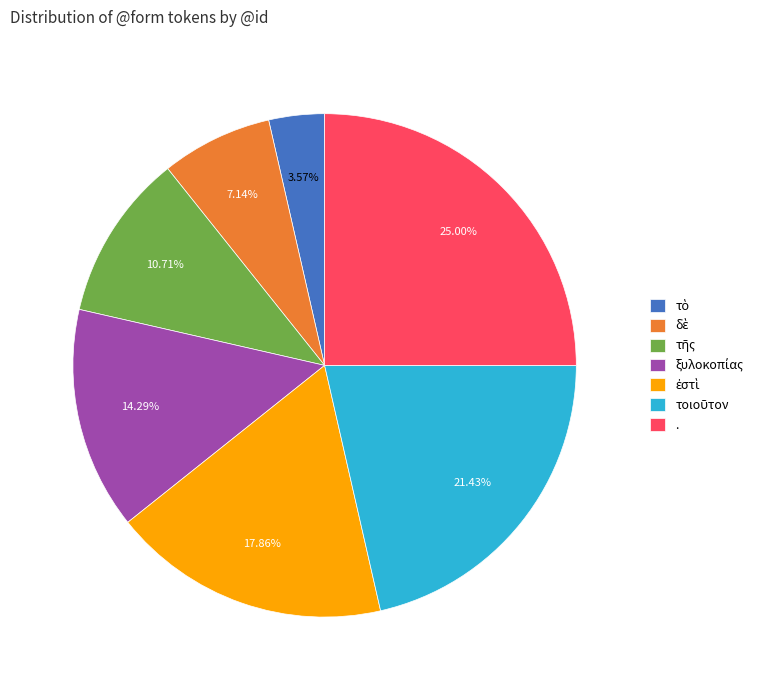

What is the largest slice in the pie chart?

.